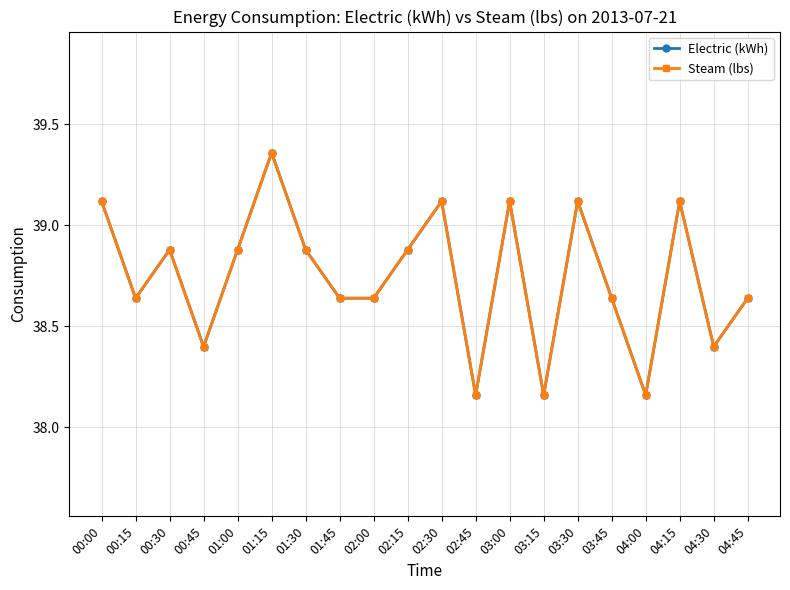

List the series in order of their peak value, lowest first.

Electric (kWh), Steam (lbs)